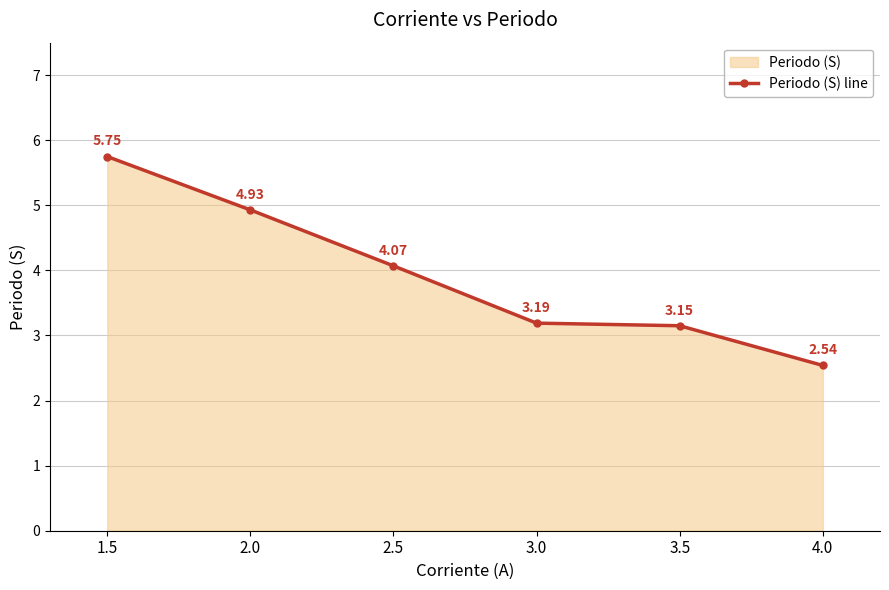

Where does the data first go above 4?

1.5